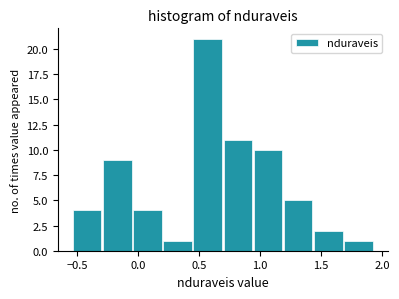

How tall is the bar that spans 0.95 to 1.20 on the x-axis? Neither the bar edges nor the heights are printed on the chart, so give them approximately, as read against the axes.

10